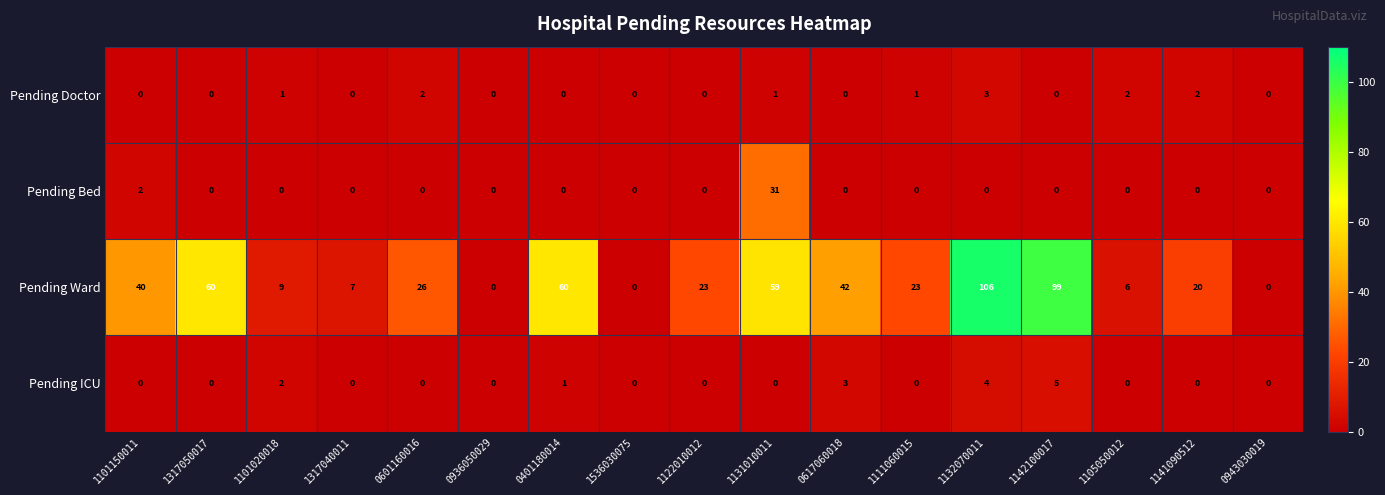

What is the difference between the second highest and minimum values in the Pending ICU series?

4